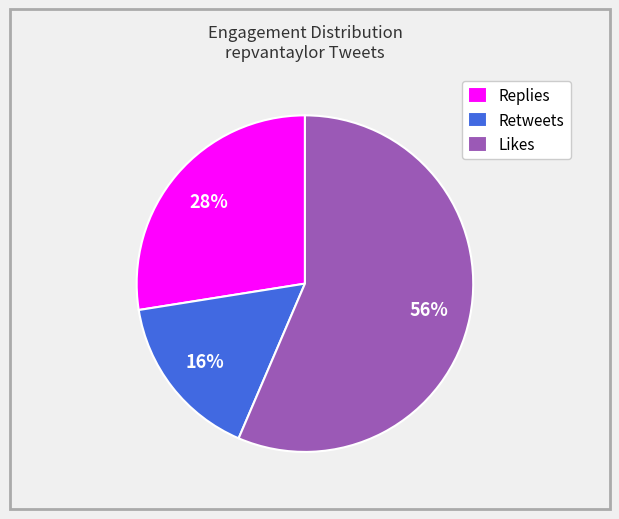

Count the number of slices in the pie.

3